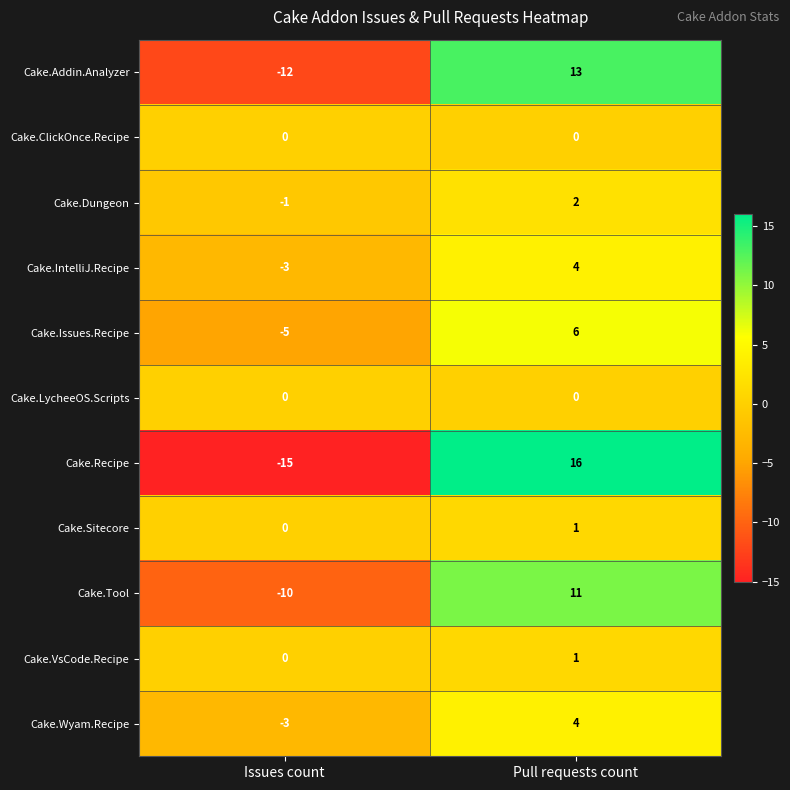

Is it true that Cake.Recipe equals -15 at Issues count?

True